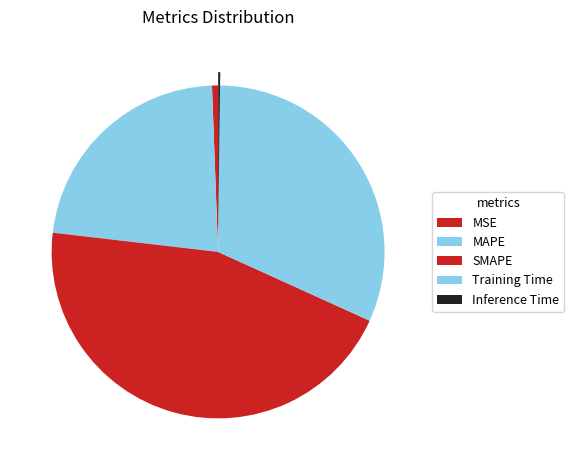

To the nearest percent, what is the difference between the MSE and SMAPE slice percentages?

44%